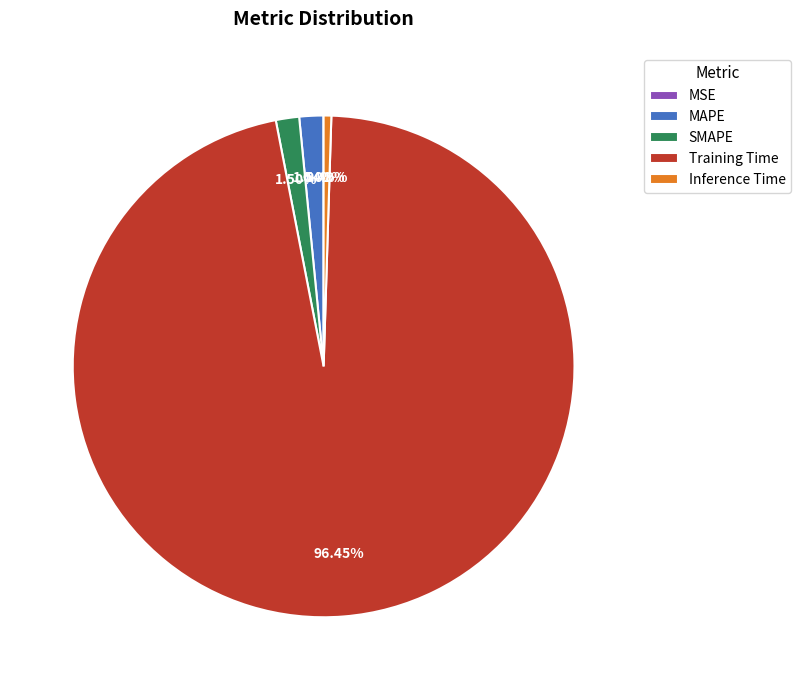

Which category accounts for the majority?

Training Time